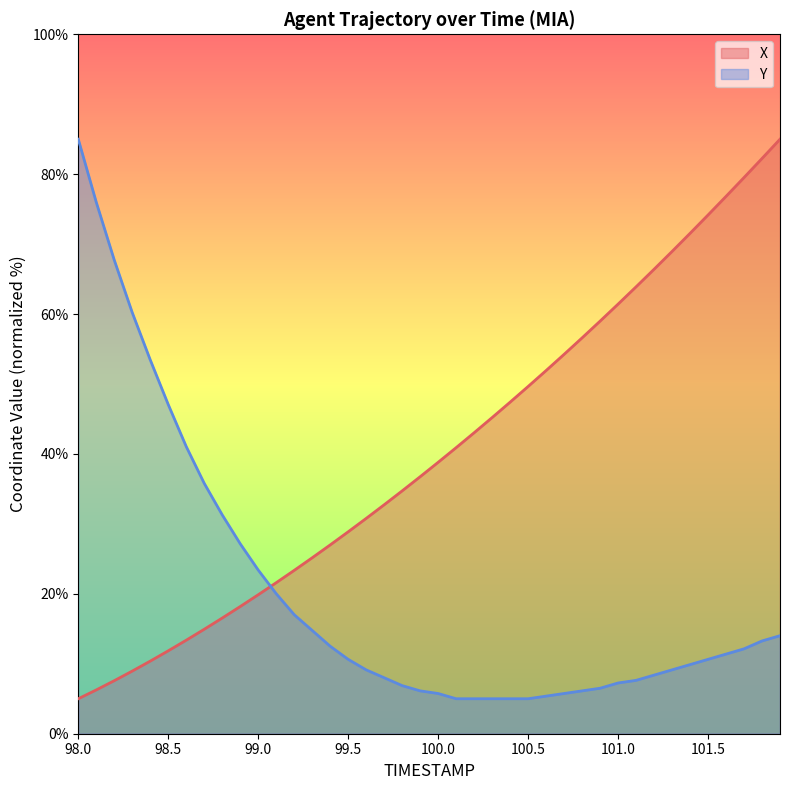

Reading left to right, list all the values displayed in this chart.

X: 5.0	6.3	7.6	9.0	10.4	11.9	13.4	14.9	16.5	18.2	19.9	21.6	23.4	25.2	27.0	28.9	30.8	32.7	34.7	36.7	38.8	40.9	43.0	45.2	47.4	49.6	51.9	54.2	56.6	59.0	61.4	63.9	66.4	69.0	71.5	74.2	76.8	79.5	82.2	85.0
Y: 85.0	76.0	67.7	60.2	53.5	47.1	41.1	35.8	31.3	27.2	23.4	20.0	17.0	14.8	12.5	10.6	9.1	8.0	6.9	6.1	5.8	5.0	5.0	5.0	5.0	5.0	5.4	5.8	6.1	6.5	7.3	7.6	8.4	9.1	9.9	10.6	11.4	12.1	13.3	14.0